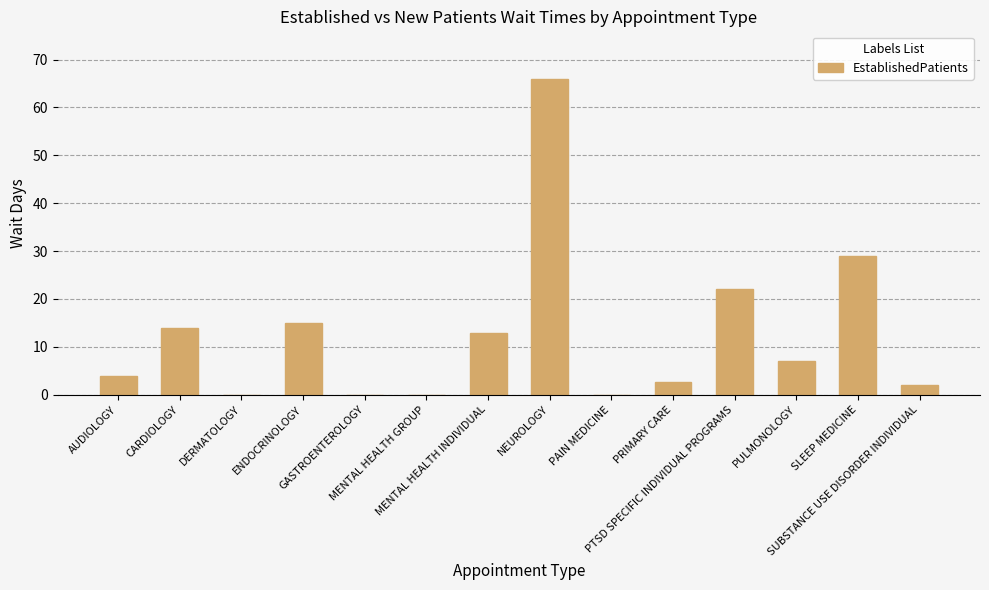

How many data points does each series have?

14